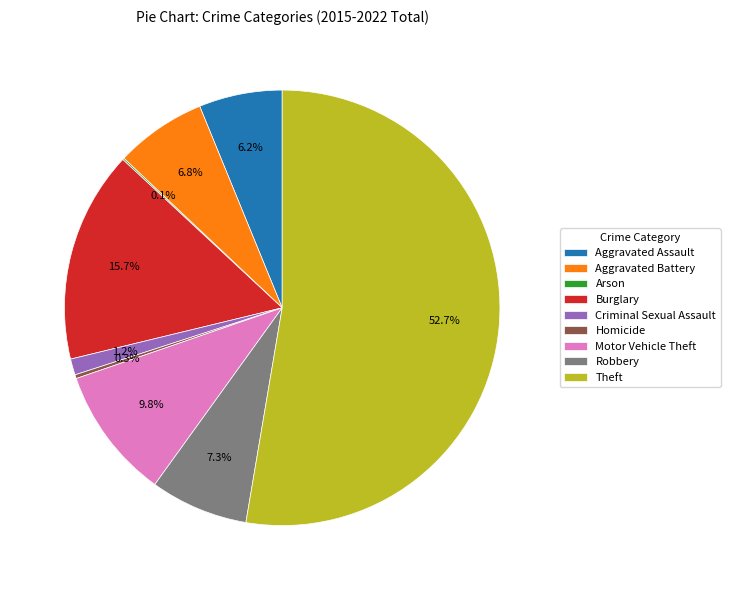

Between Criminal Sexual Assault and Robbery, which is larger?

Robbery